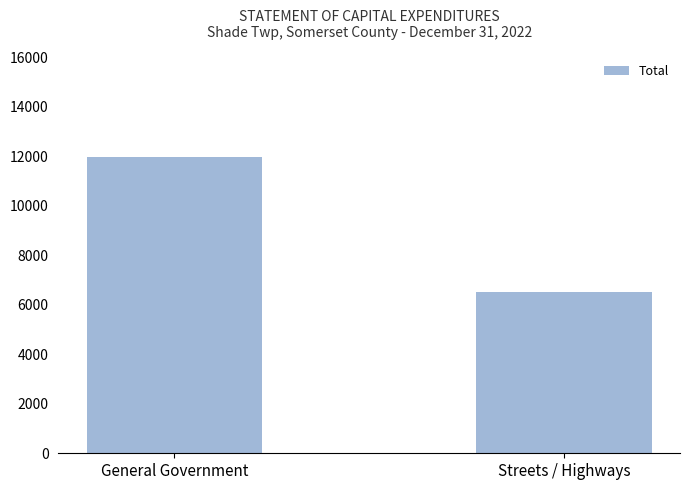

What is the value of the 1st bar from the left?

11950